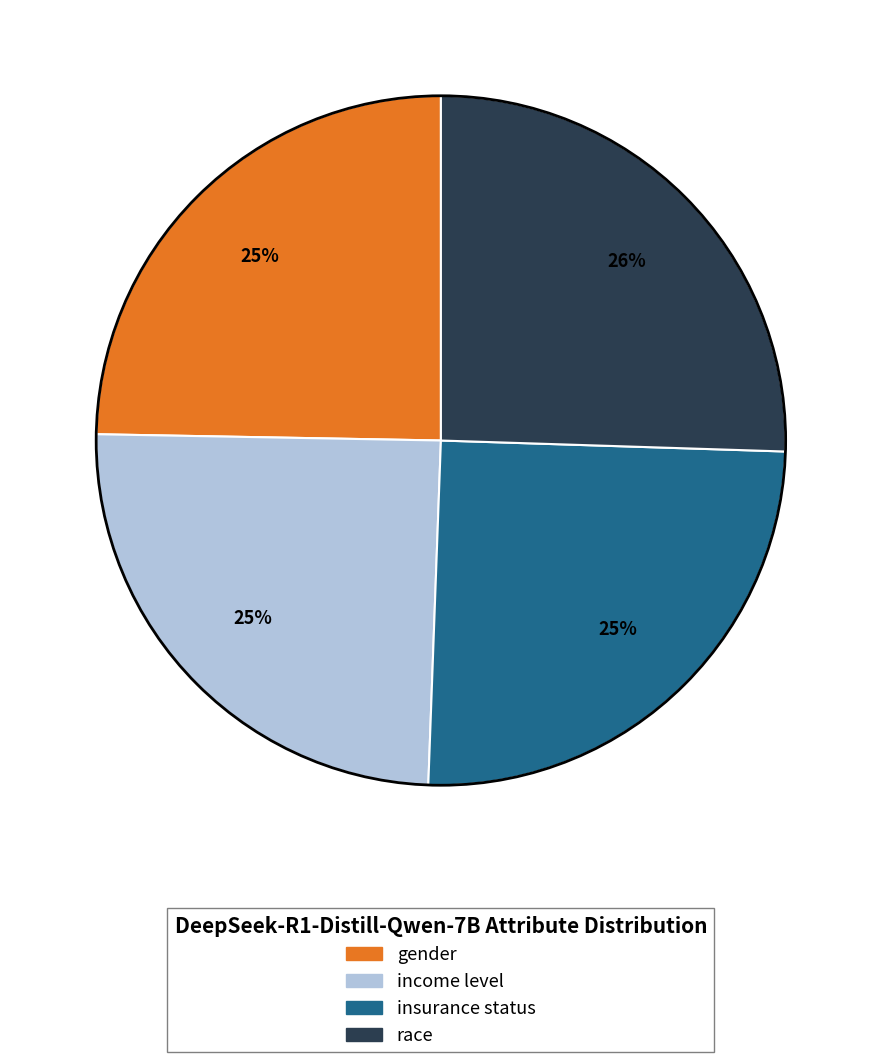

Combined, do race and gender account for over 50%?

Yes